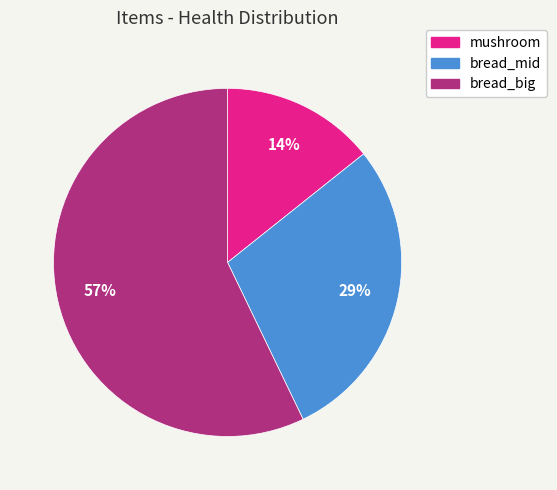

Does any single category account for the majority?

Yes